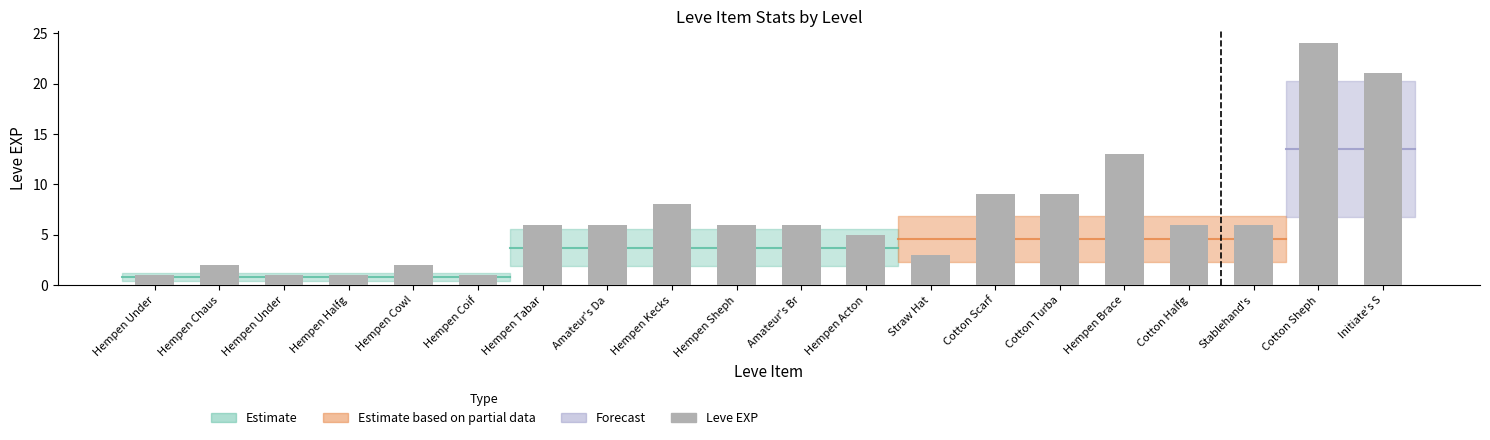

Are the bars grouped side by side (vs. stacked)?

No